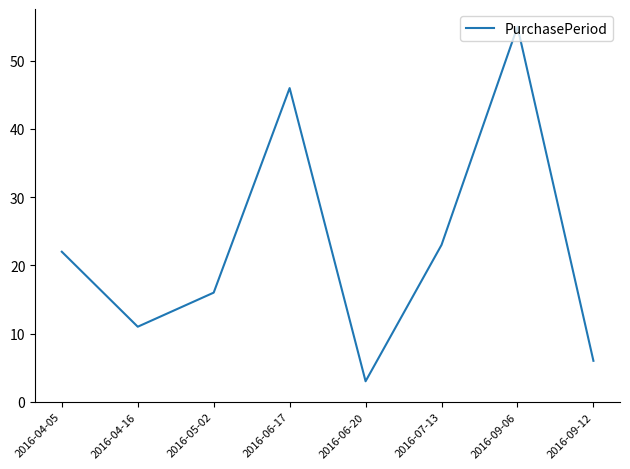

True or false: the data shows 23 at 2016-07-13.

True